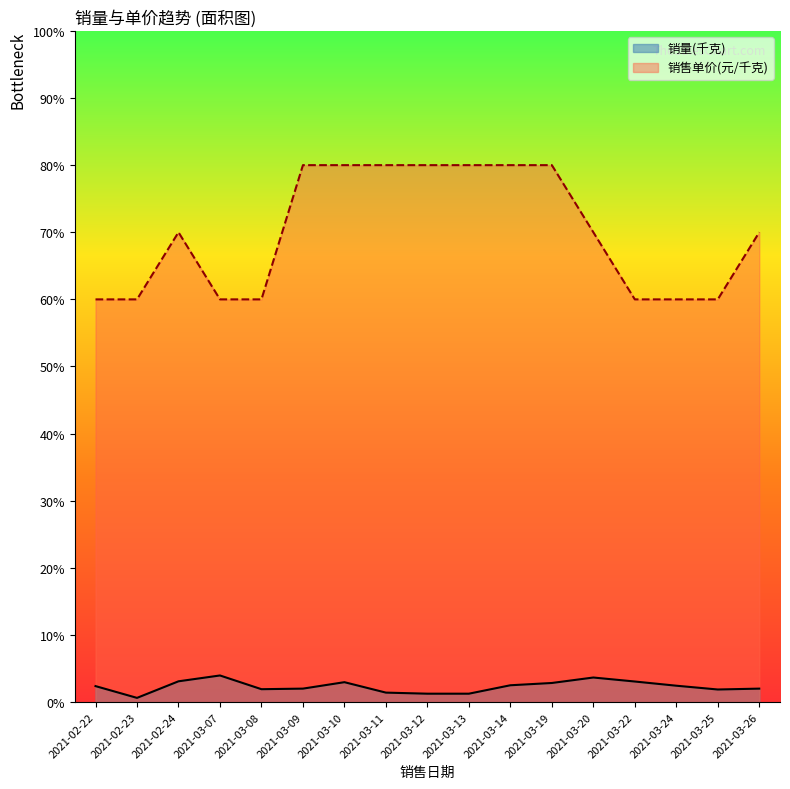

Does the chart display data point markers on the line(s)?

No